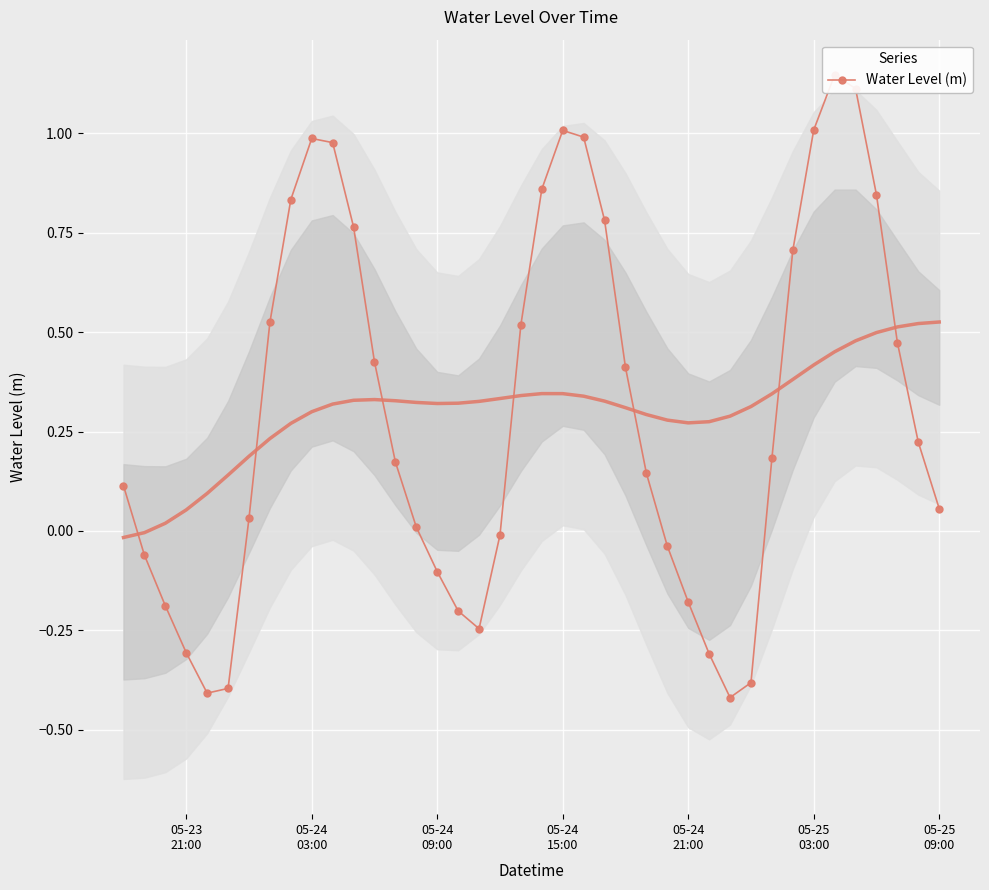

Is it true that the value at 36 is 0.5?

False